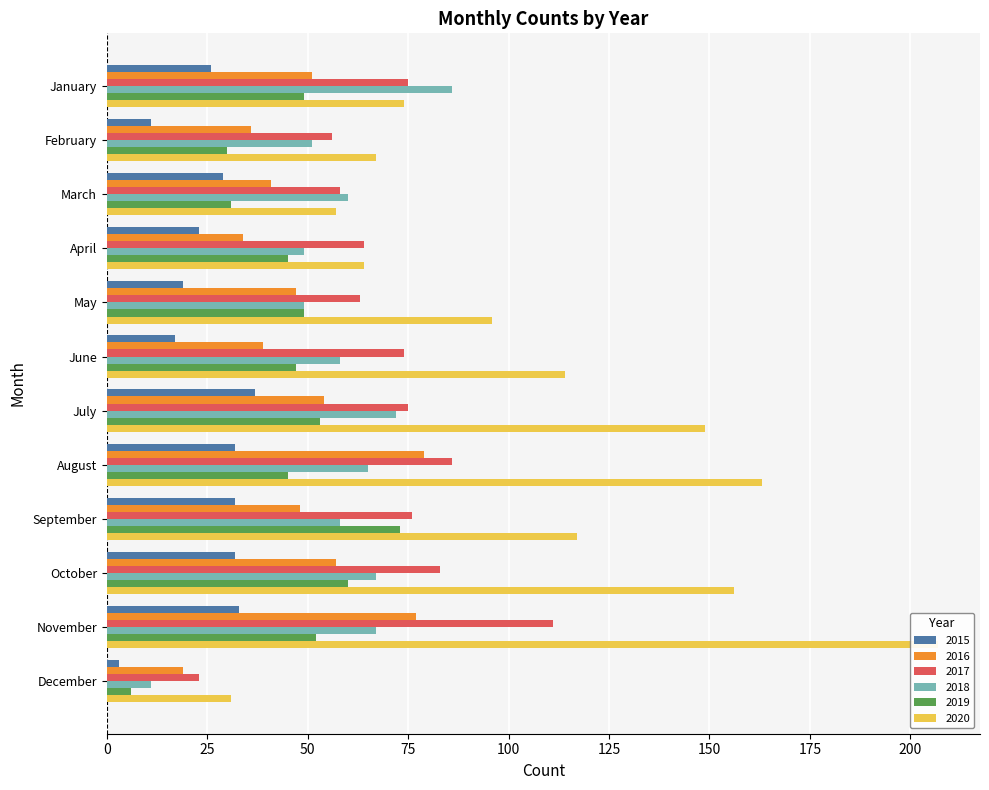

Reading right to left, transcribe all the data shown in this chart.

2015: December=3	November=33	October=32	September=32	August=32	July=37	June=17	May=19	April=23	March=29	February=11	January=26
2016: December=19	November=77	October=57	September=48	August=79	July=54	June=39	May=47	April=34	March=41	February=36	January=51
2017: December=23	November=111	October=83	September=76	August=86	July=75	June=74	May=63	April=64	March=58	February=56	January=75
2018: December=11	November=67	October=67	September=58	August=65	July=72	June=58	May=49	April=49	March=60	February=51	January=86
2019: December=6	November=52	October=60	September=73	August=45	July=53	June=47	May=49	April=45	March=31	February=30	January=49
2020: December=31	November=207	October=156	September=117	August=163	July=149	June=114	May=96	April=64	March=57	February=67	January=74